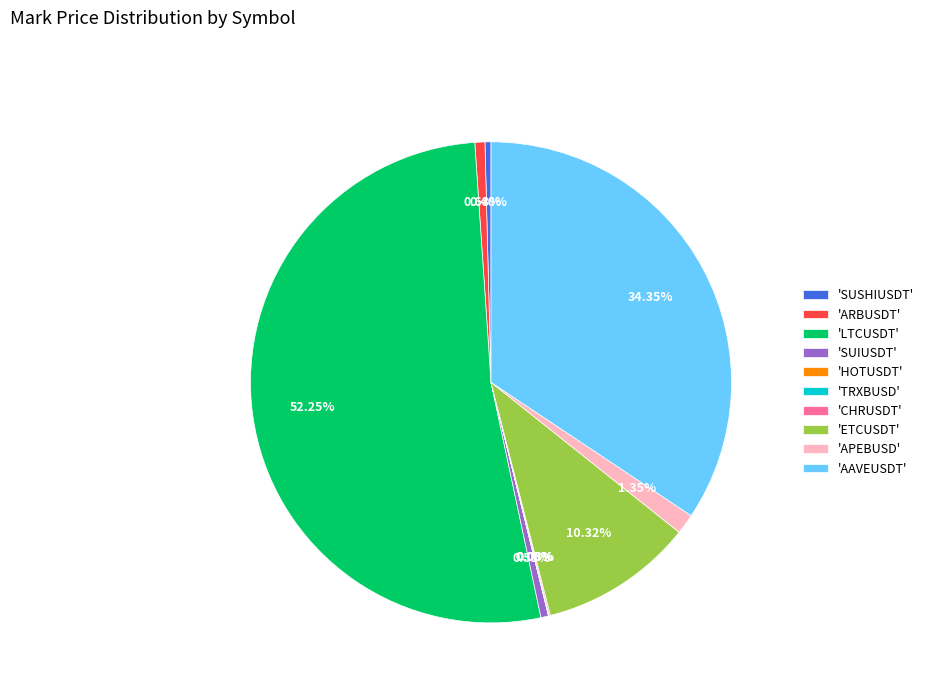

Which has a higher value, 'APEBUSD' or 'ETCUSDT'?

'ETCUSDT'